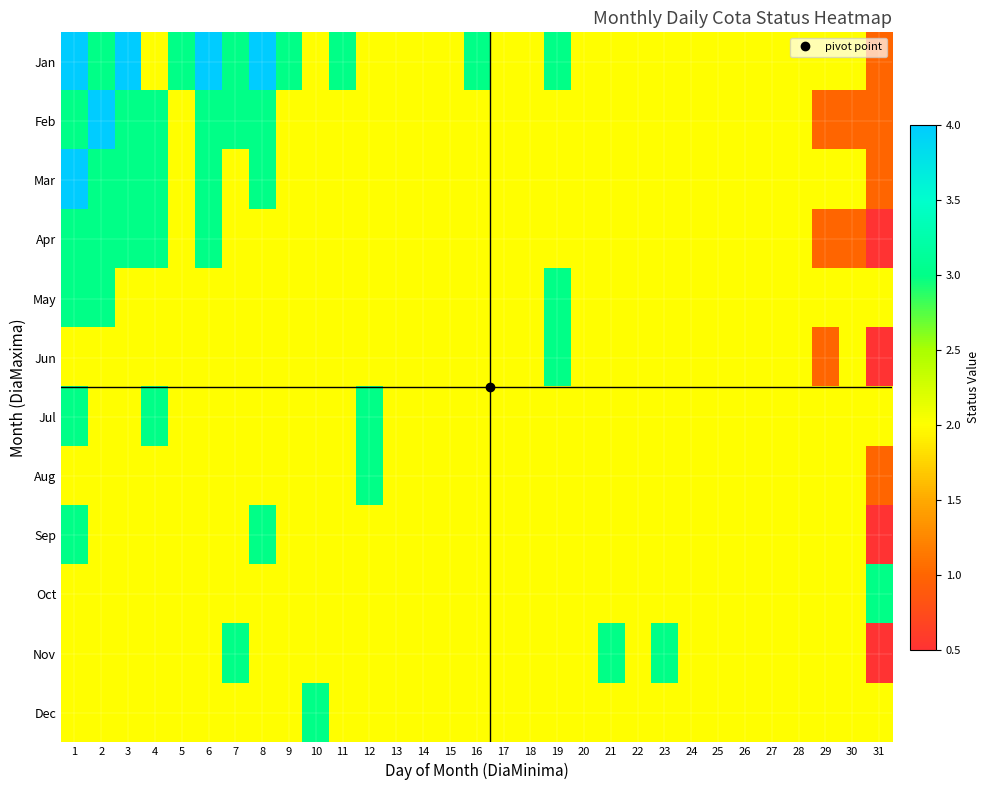

What is the maximum value shown in the chart?

5